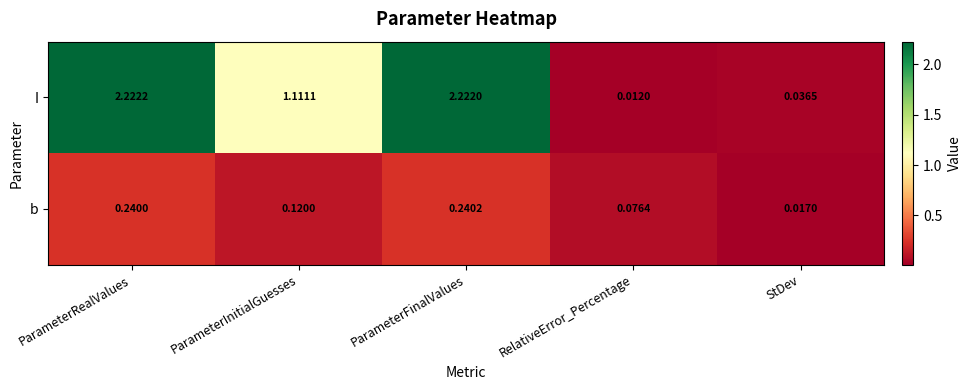

At which label does b reach its peak?

ParameterFinalValues